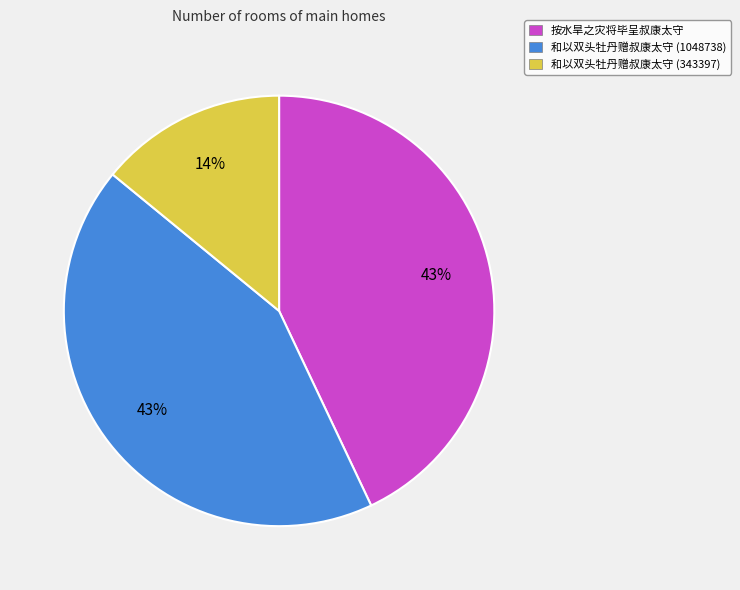

Which slice is the smallest?

和以双头牡丹赠叔康太守 (343397)